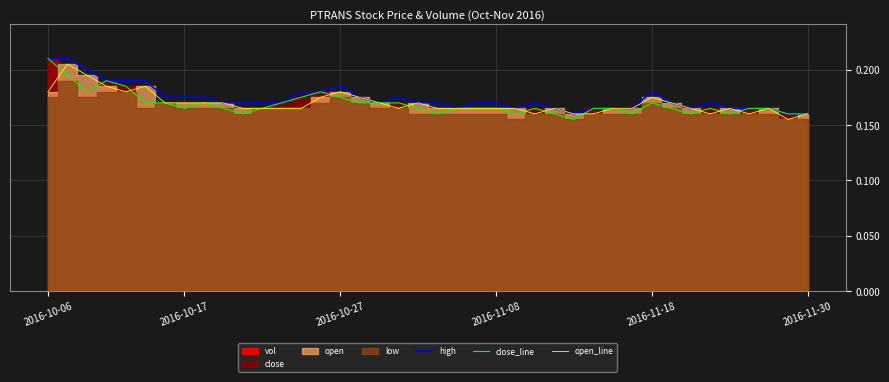

True or false: high and close_line intersect in this chart.

False